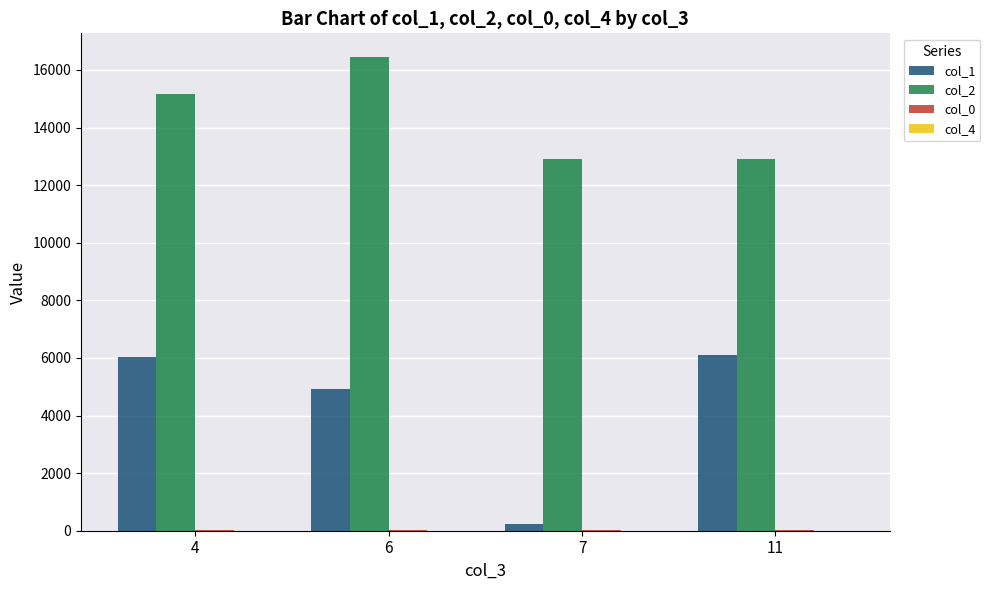

Which series has the largest total across all categories?

col_2